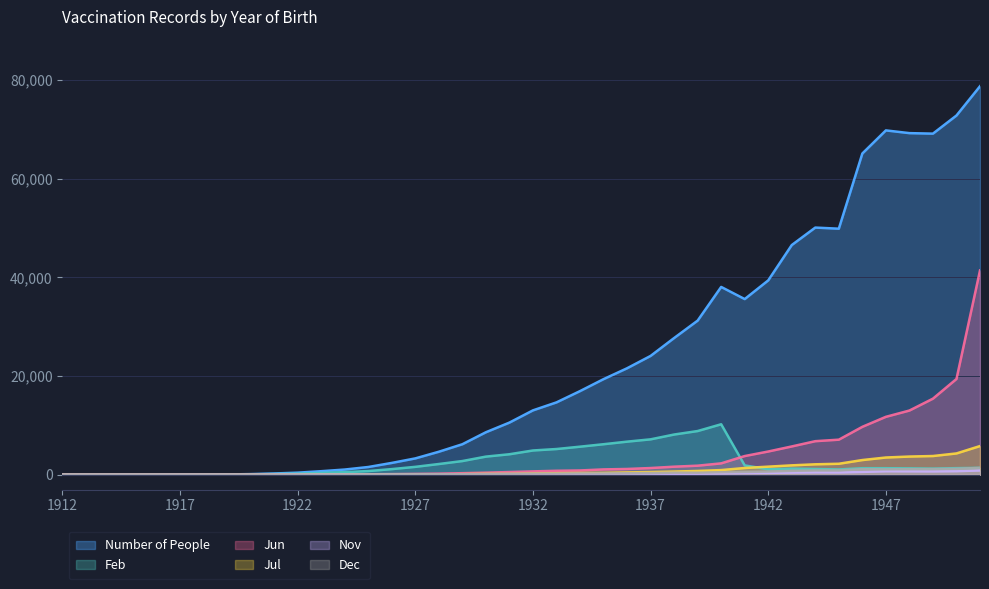

Rank the series at 1921 from highest to lowest value.

Number of People, Feb, Jun, Jul, Nov, Dec